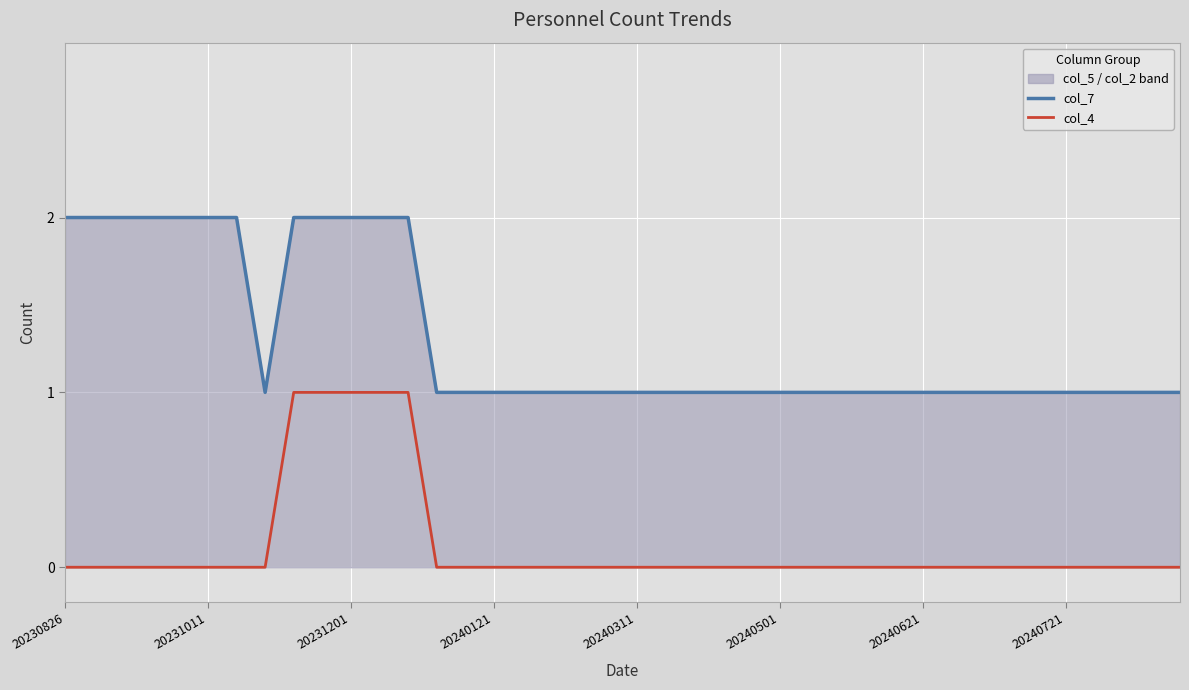

Which category has the lowest value in the col_7 series?

20240721